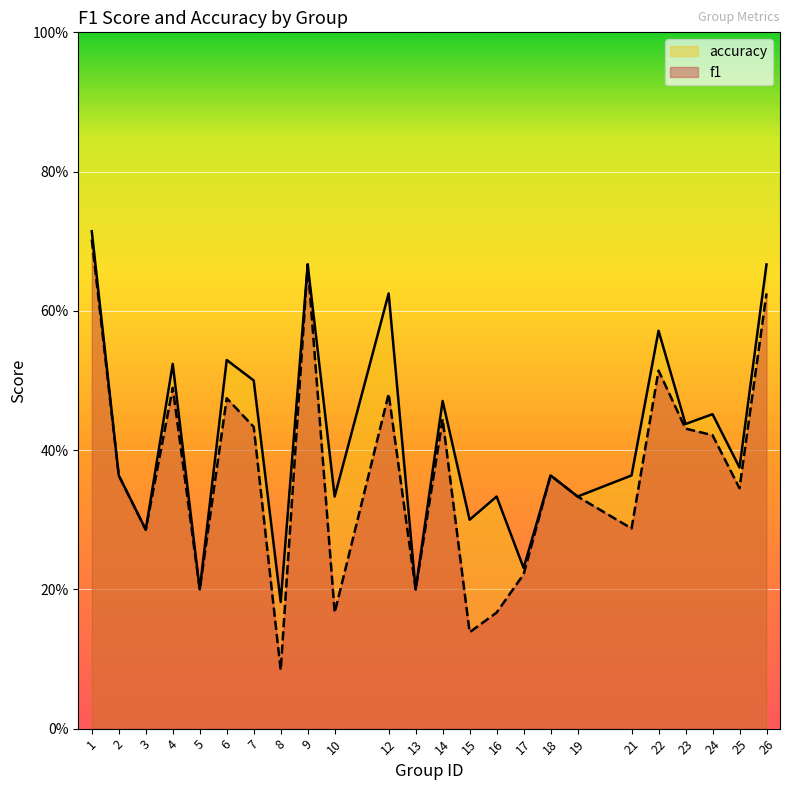

Which has a higher value, 13 or 6?

6